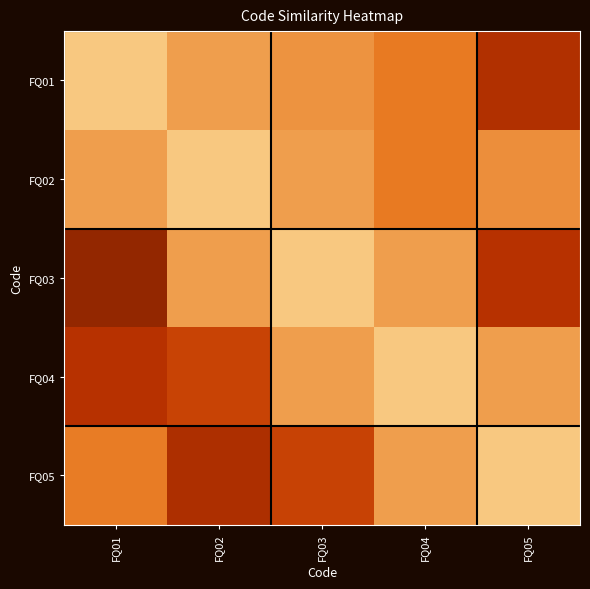

At which category is the sum across all series the highest?

FQ04